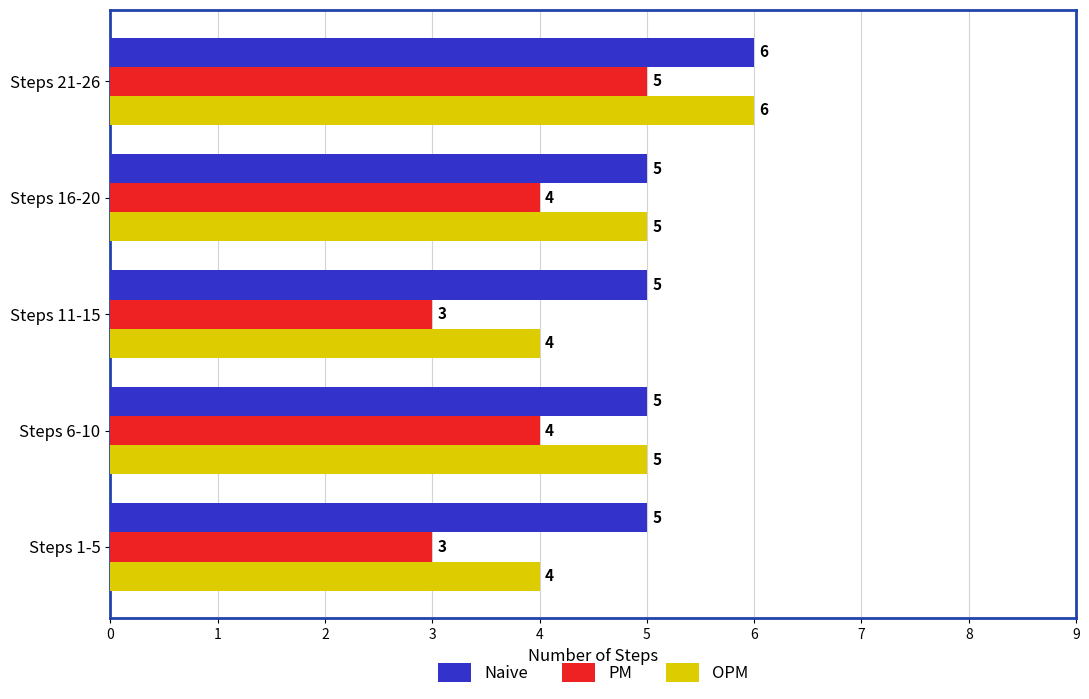

The Naive series shows 8 at Steps 1-5. True or false?

False